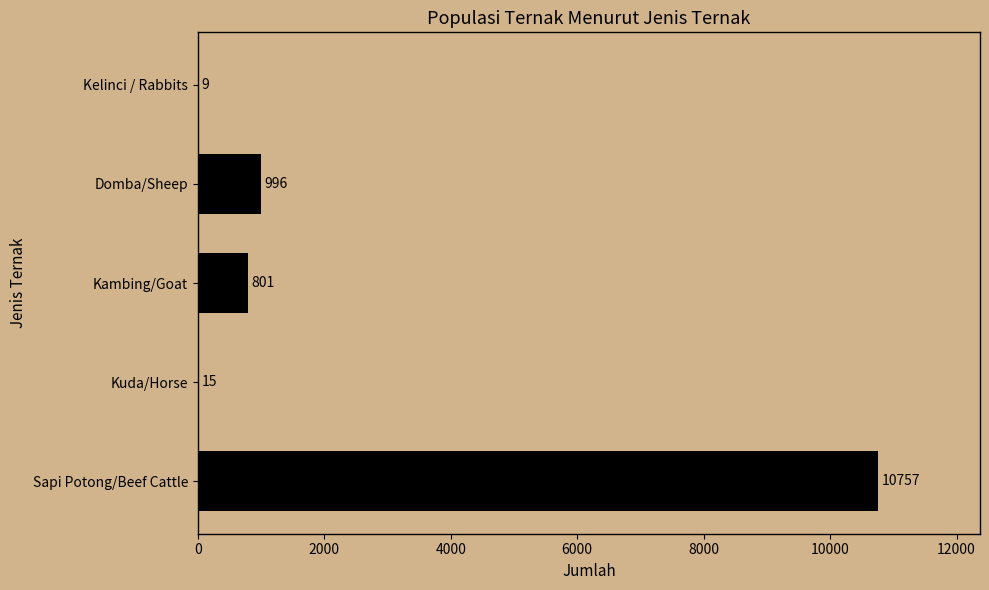

Which category has the highest value across all series?

Sapi Potong/Beef Cattle